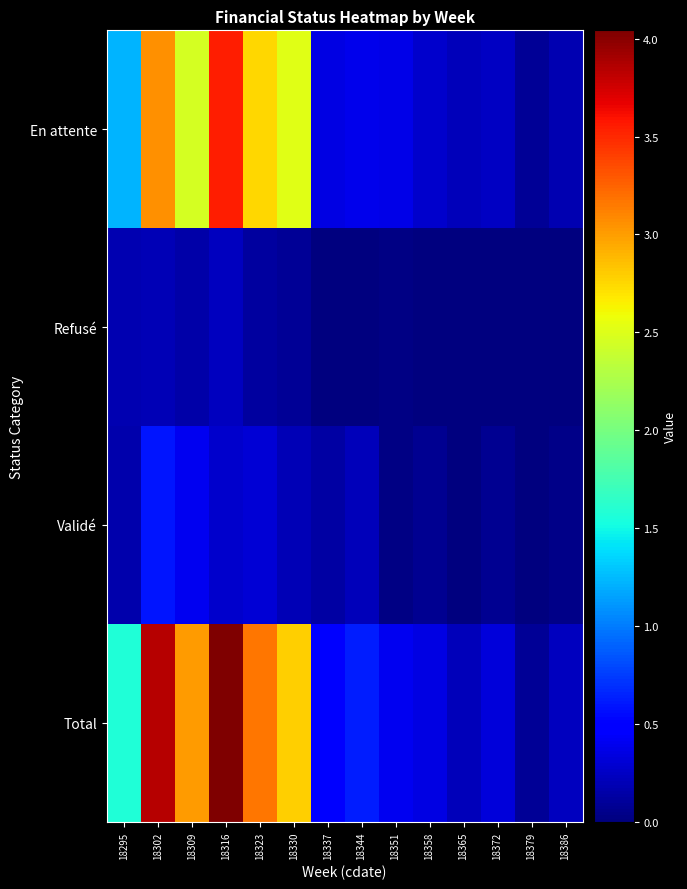

Rank the series at 18337 from highest to lowest value.

Total, En attente, Validé, Refusé